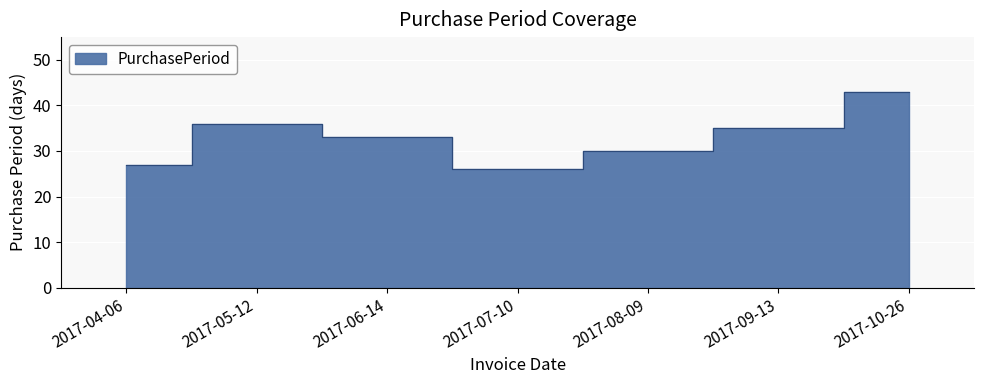

List the labels in order of value, largest first.

2017-10-26, 2017-05-12, 2017-09-13, 2017-06-14, 2017-08-09, 2017-04-06, 2017-07-10